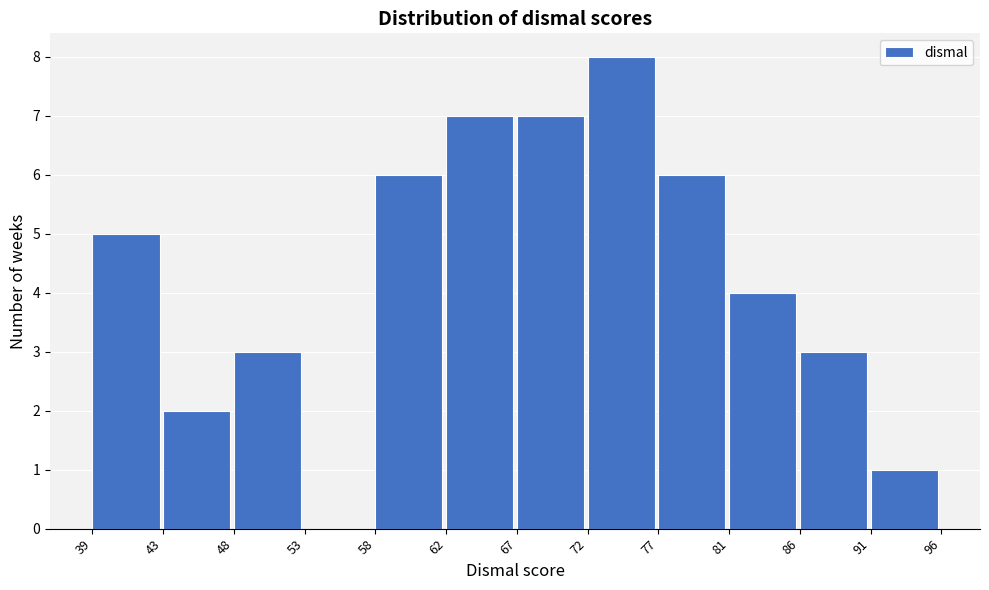

Reading left to right, list all the values displayed in this chart.

39=5	43=2	48=3	53=0	58=6	62=7	67=7	72=8	77=6	81=4	86=3	91=1